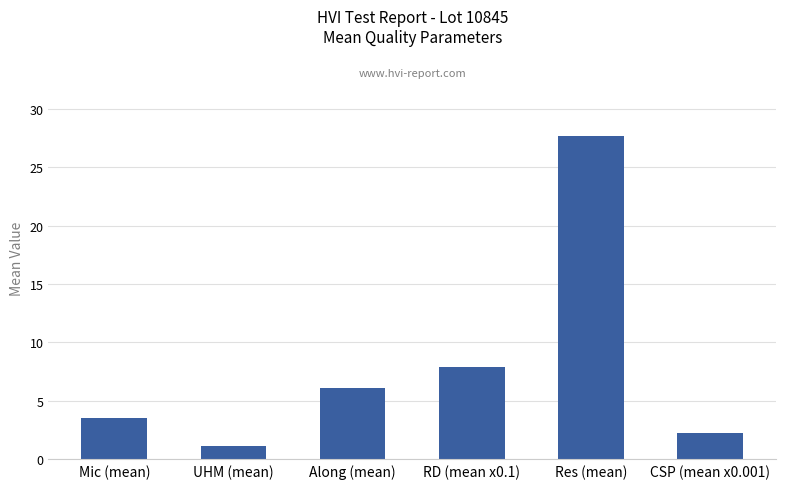

Reading right to left, transcribe all the data shown in this chart.

2.2	27.6	7.9	6.1	1.1	3.6